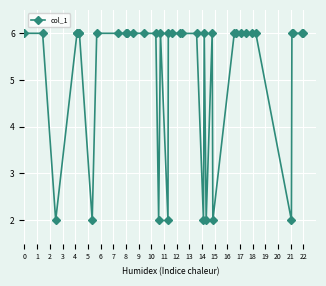

What is the greatest value displayed?

6.0